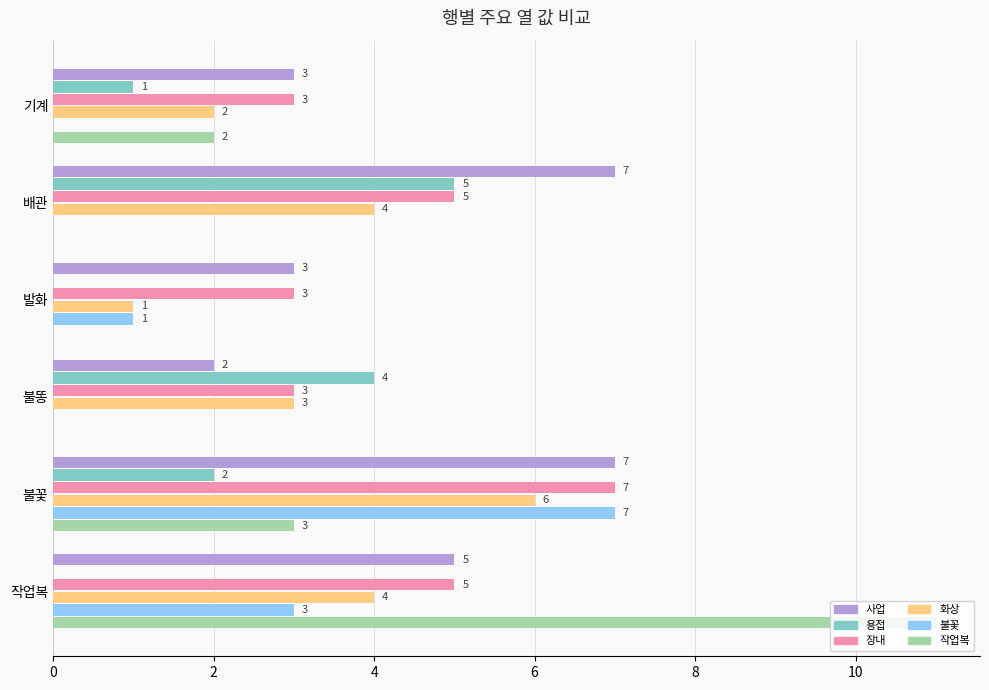

What is the sum of the 사업 values at 배관 and 불꽃?

14